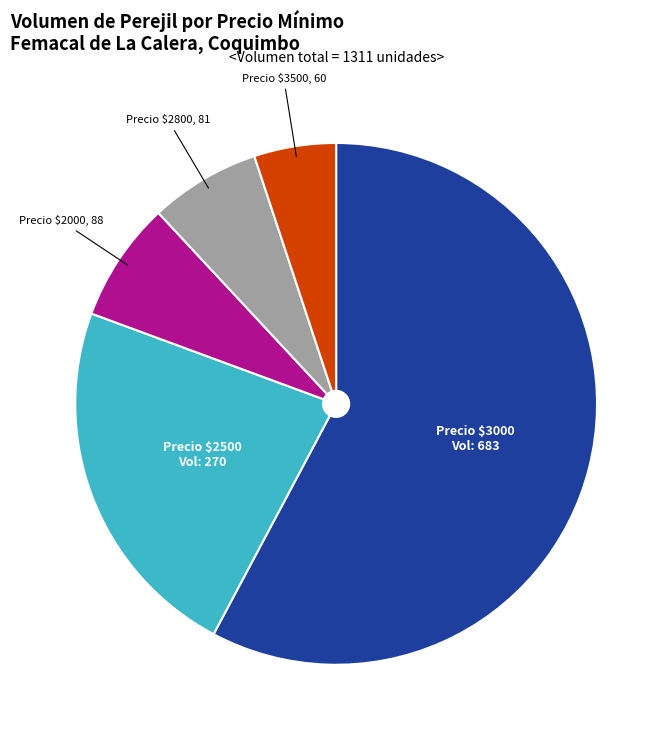

Is there a majority slice in this chart?

Yes